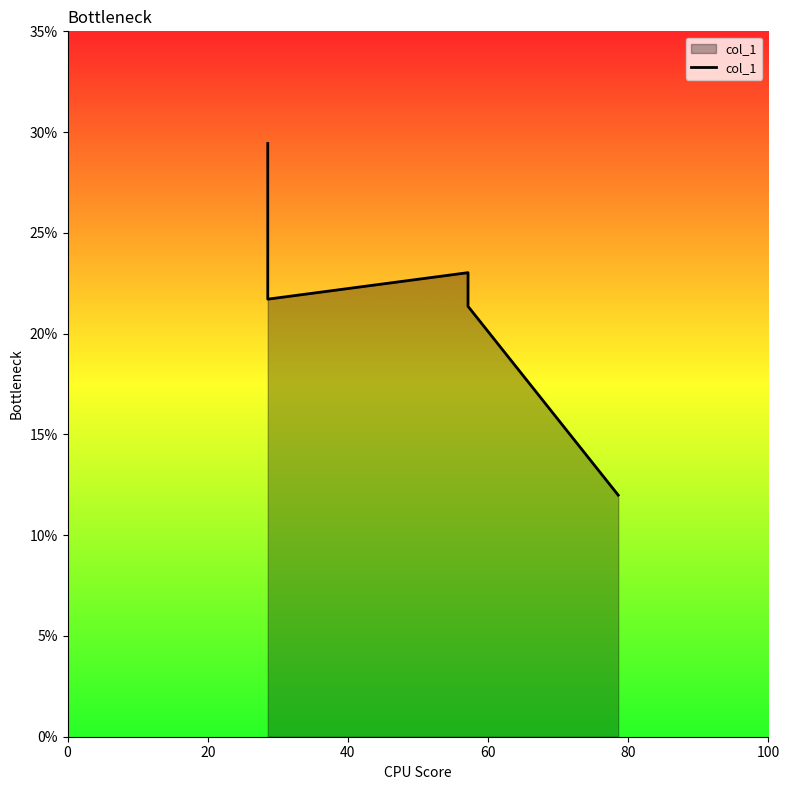

The value at 80 is 0.2. True or false?

False